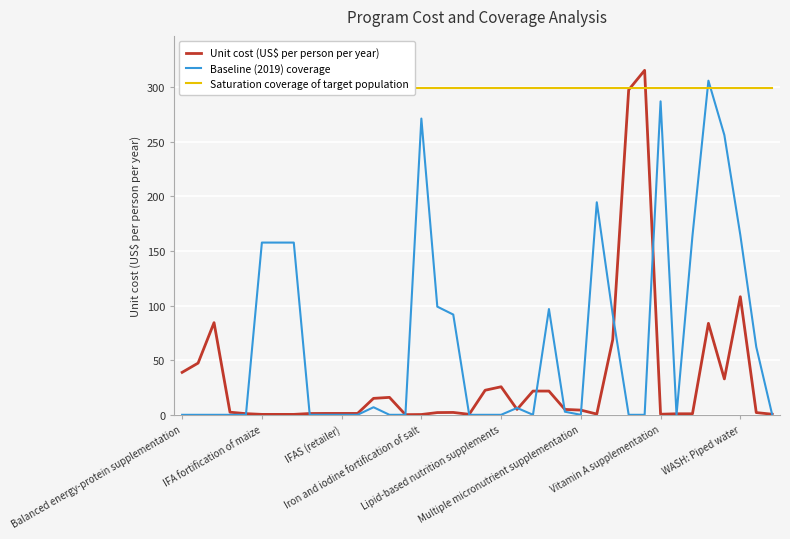

What is the average value of the Saturation coverage of target population series?

299.6